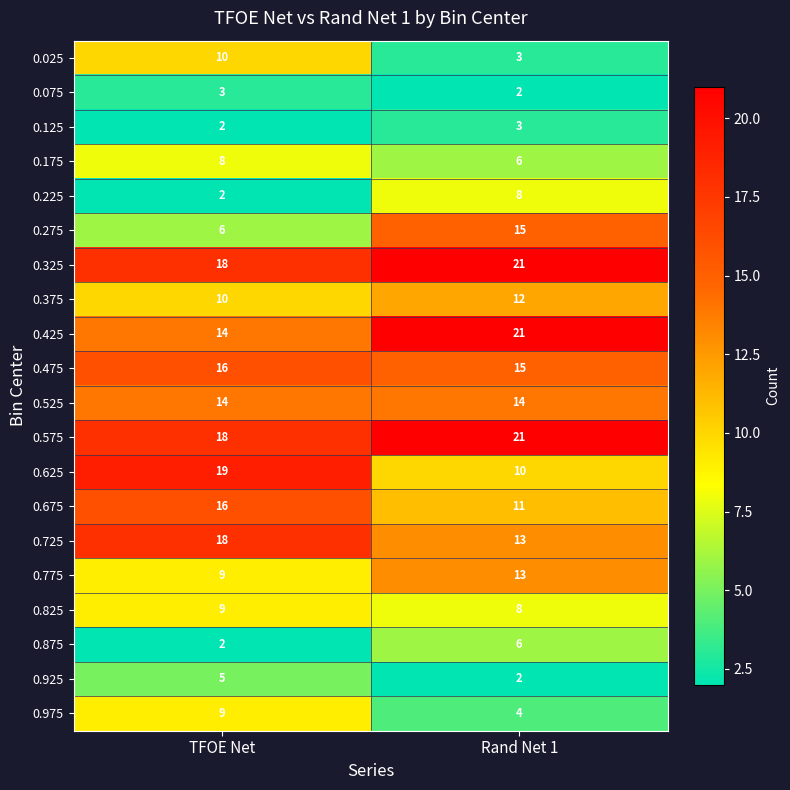

What is the spread (max minus min) of values at TFOE Net?

17